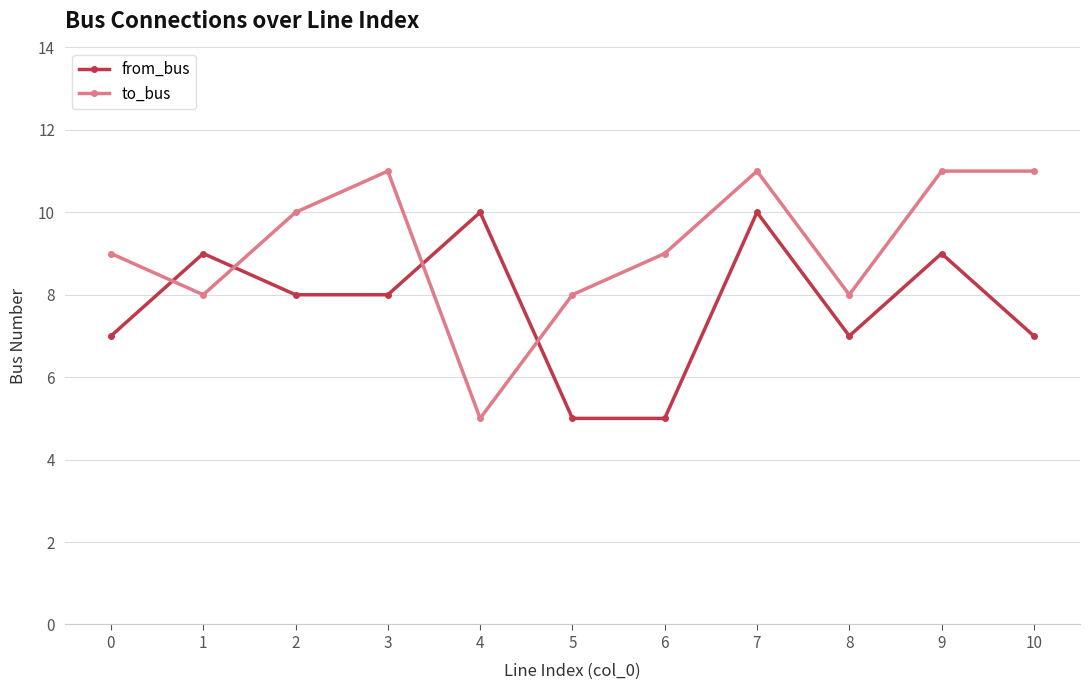

Reading left to right, transcribe all the data shown in this chart.

from_bus: 0=7	1=9	2=8	3=8	4=10	5=5	6=5	7=10	8=7	9=9	10=7
to_bus: 0=9	1=8	2=10	3=11	4=5	5=8	6=9	7=11	8=8	9=11	10=11